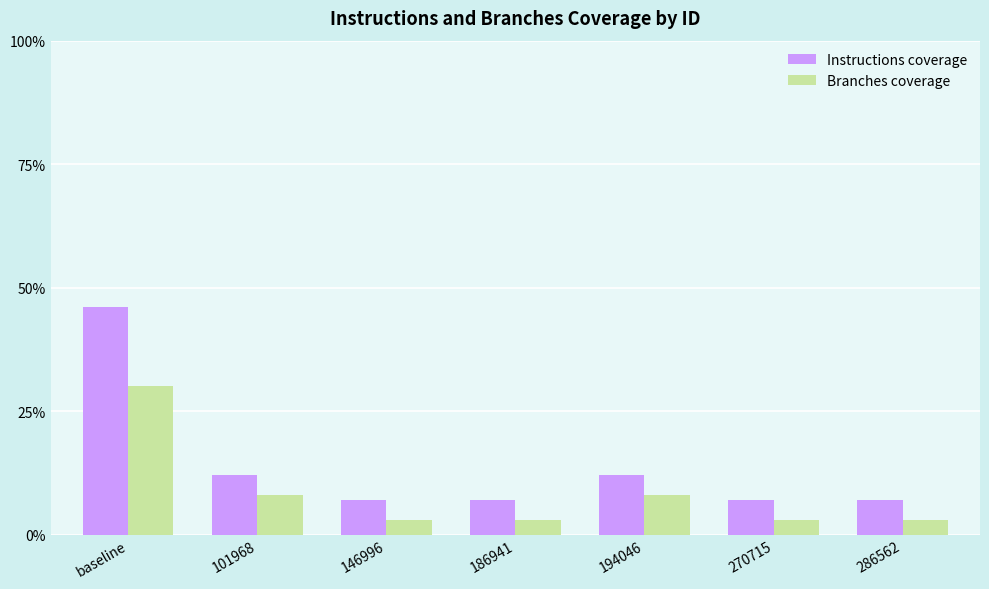

Does the chart contain stacked bars?

No